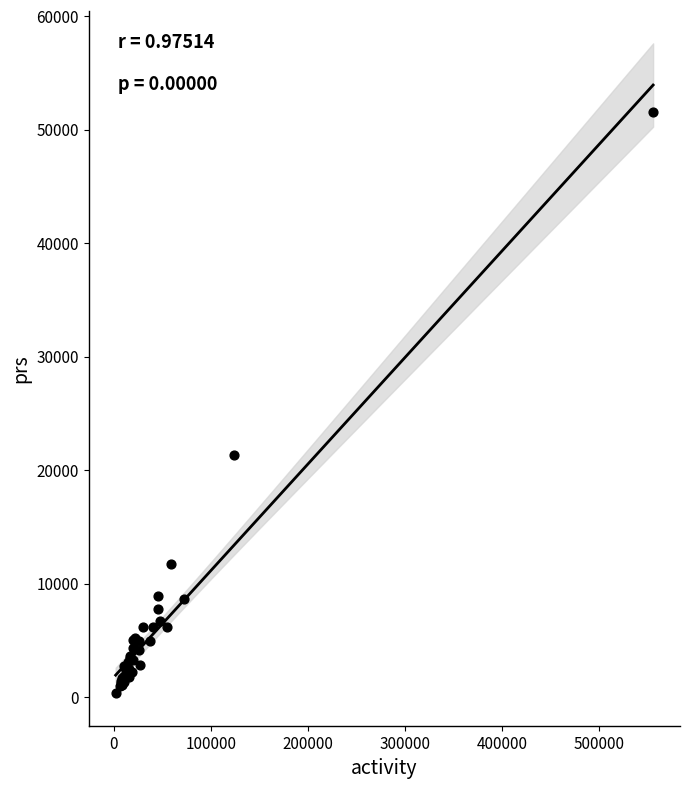

What Y value in the scatter plot is closest to 25927?

21370